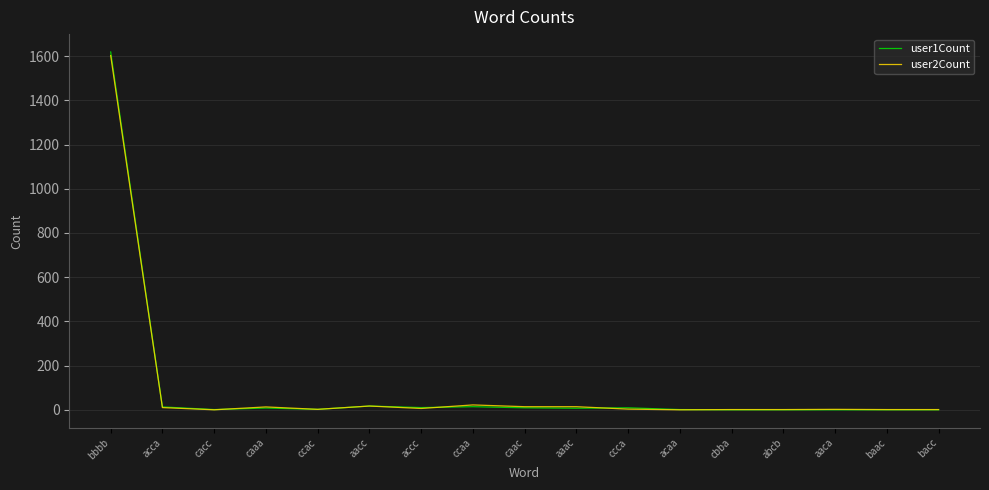

What is the greatest value displayed?

1619